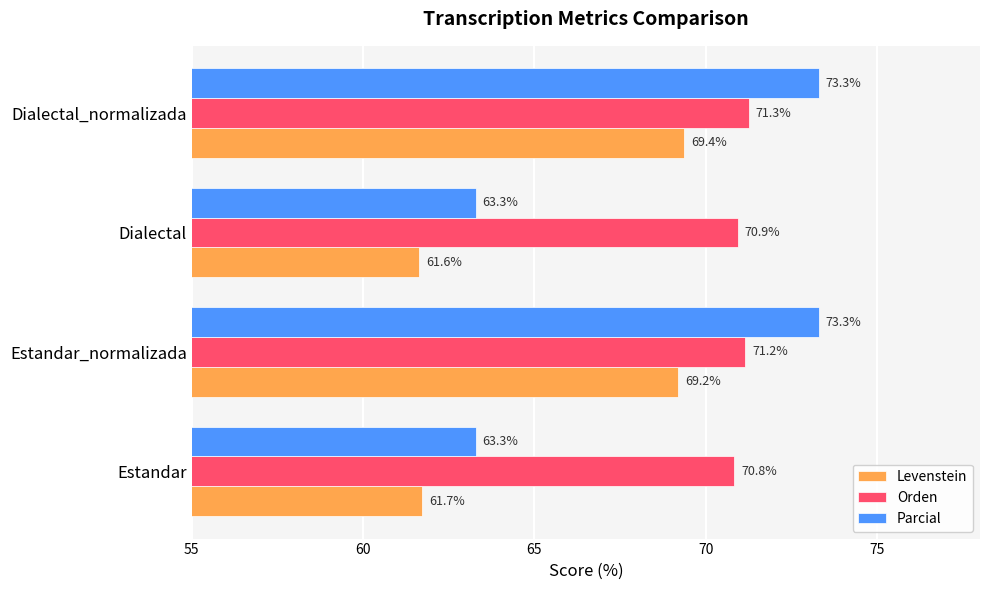

List the labels in order of Levenstein value, largest first.

Dialectal_normalizada, Estandar_normalizada, Estandar, Dialectal